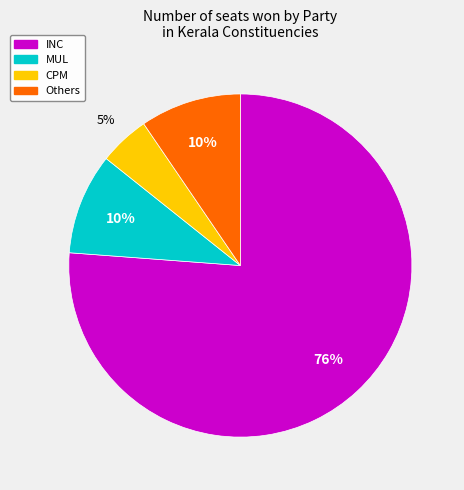

Is it true that Others is 1% of the pie?

False